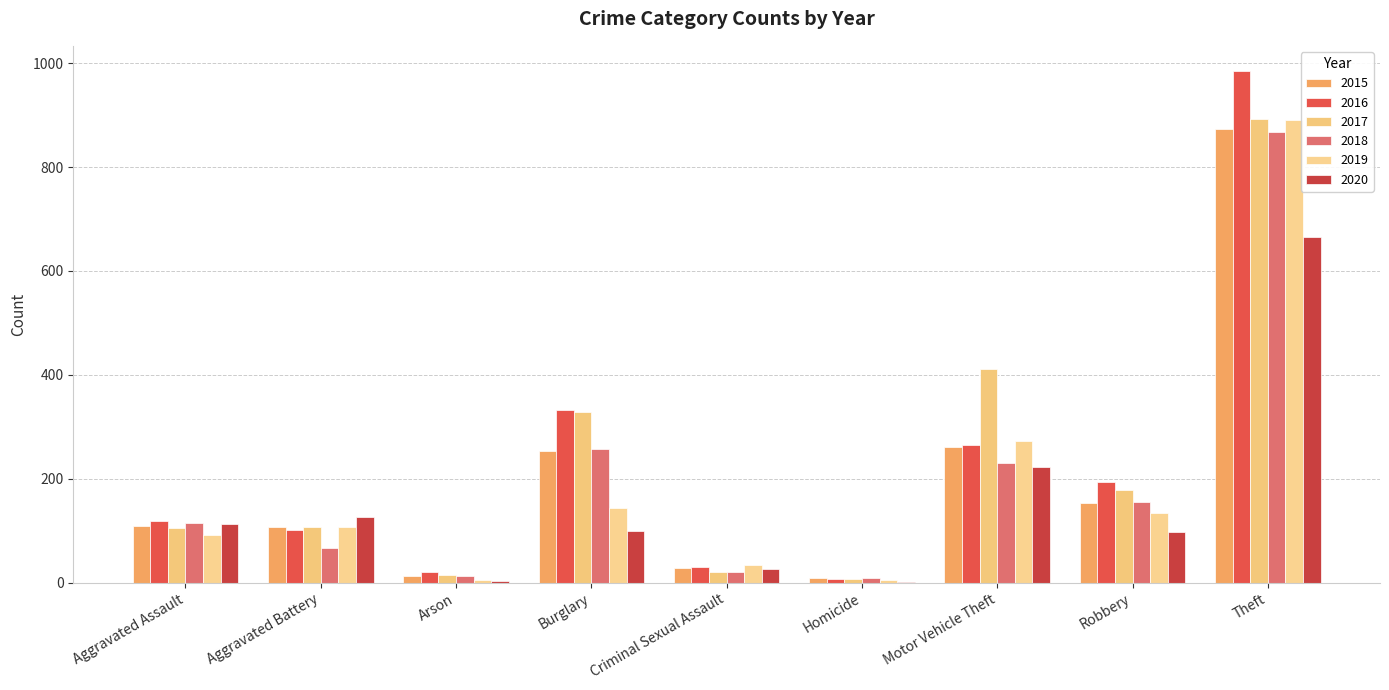

Reading left to right, what are all the values shown in this chart?

2015: Aggravated Assault=110	Aggravated Battery=108	Arson=13	Burglary=254	Criminal Sexual Assault=28	Homicide=9	Motor Vehicle Theft=261	Robbery=154	Theft=874
2016: Aggravated Assault=118	Aggravated Battery=102	Arson=20	Burglary=333	Criminal Sexual Assault=30	Homicide=7	Motor Vehicle Theft=265	Robbery=194	Theft=984
2017: Aggravated Assault=105	Aggravated Battery=108	Arson=14	Burglary=329	Criminal Sexual Assault=21	Homicide=8	Motor Vehicle Theft=411	Robbery=178	Theft=892
2018: Aggravated Assault=115	Aggravated Battery=67	Arson=12	Burglary=257	Criminal Sexual Assault=21	Homicide=10	Motor Vehicle Theft=231	Robbery=155	Theft=868
2019: Aggravated Assault=92	Aggravated Battery=108	Arson=5	Burglary=143	Criminal Sexual Assault=35	Homicide=5	Motor Vehicle Theft=273	Robbery=135	Theft=891
2020: Aggravated Assault=113	Aggravated Battery=126	Arson=4	Burglary=100	Criminal Sexual Assault=27	Homicide=2	Motor Vehicle Theft=222	Robbery=97	Theft=666